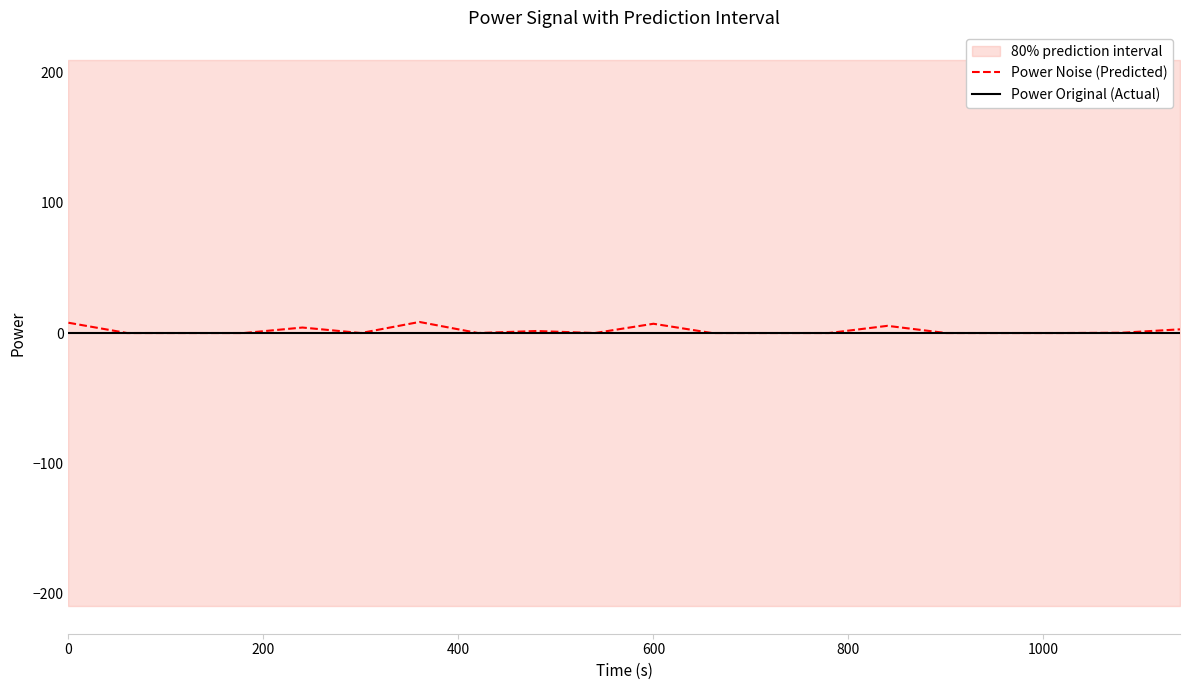

How many categories are shown in the chart?

20